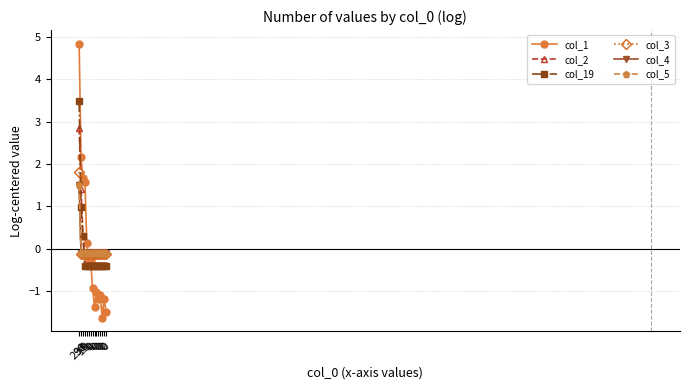

Does the chart have visible grid lines?

Yes